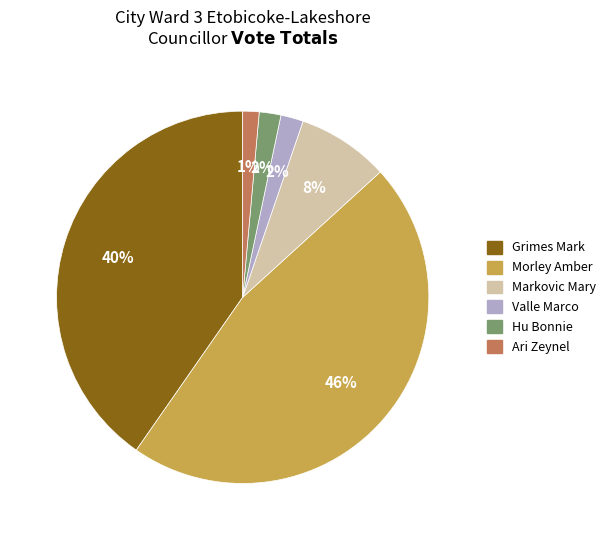

To the nearest percent, what is the difference between the largest and smallest slice percentages?

45%